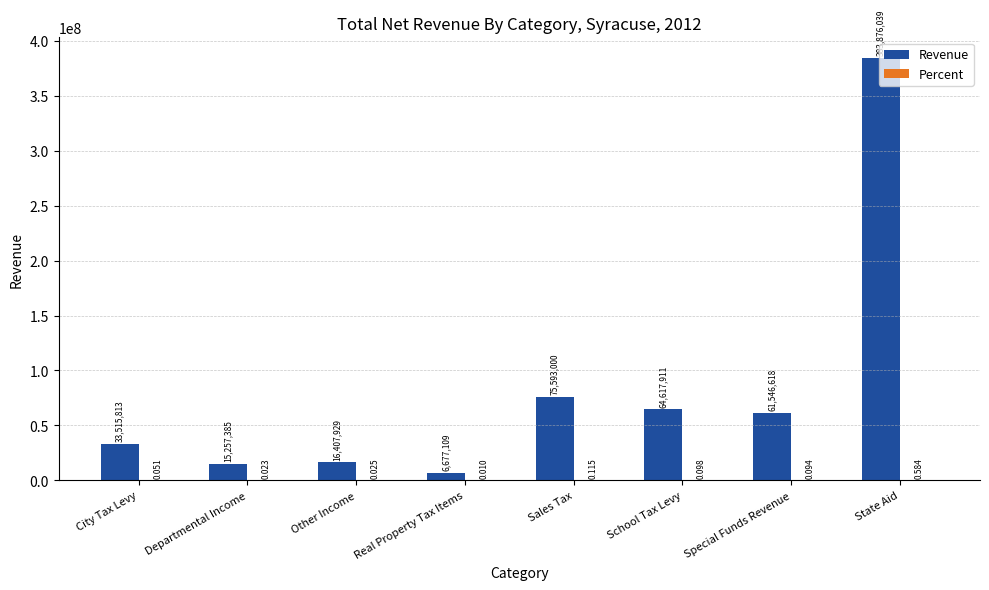

Which category has the highest value across all series?

State Aid